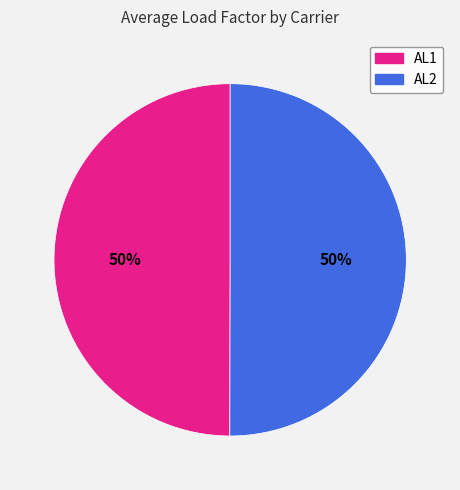

The AL1 slice represents 58% of the pie. True or false?

False